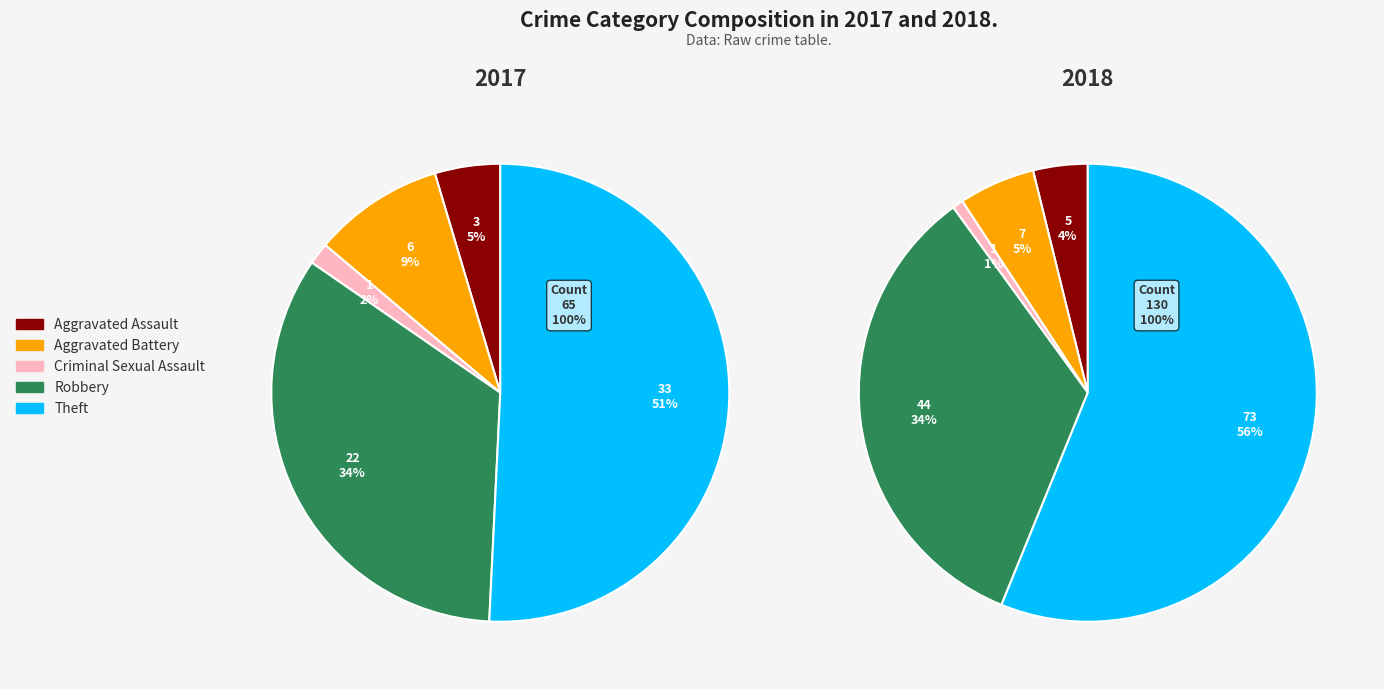

Is Aggravated Assault the majority of the pie?

No